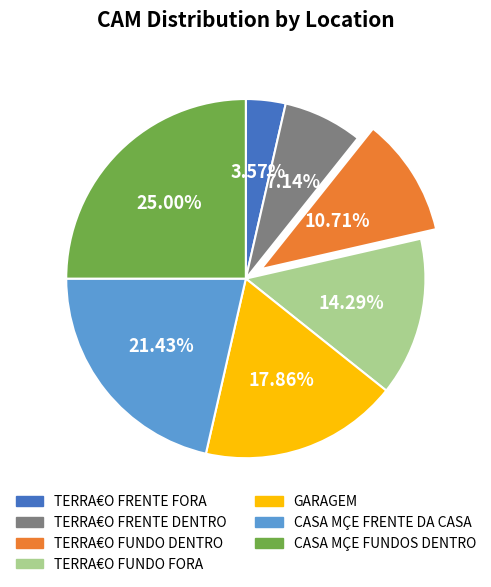

Which category has the smallest portion of the pie?

TERRA€O FRENTE FORA